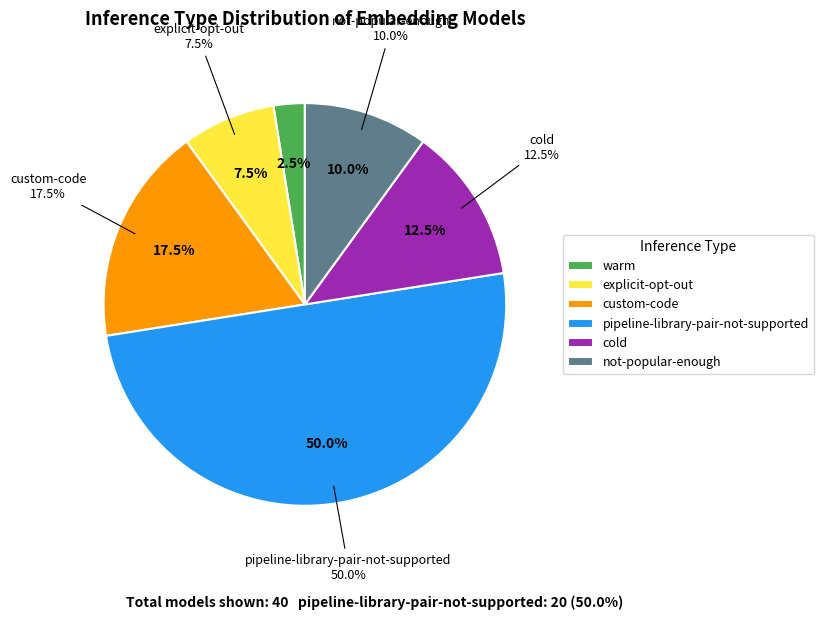

Rank the categories by value from highest to lowest.

pipeline-library-pair-not-supported, custom-code, cold, not-popular-enough, explicit-opt-out, warm